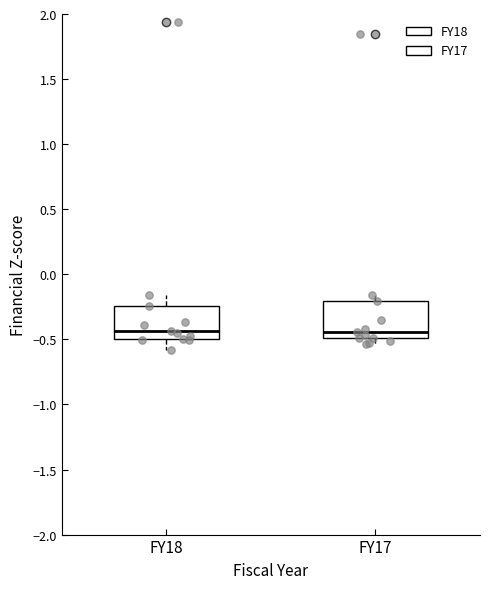

Where is the lower edge of the box for FY17 on the y-axis? The values are not printed on the chart, so give them approximately, as read against the axis.

-0.50